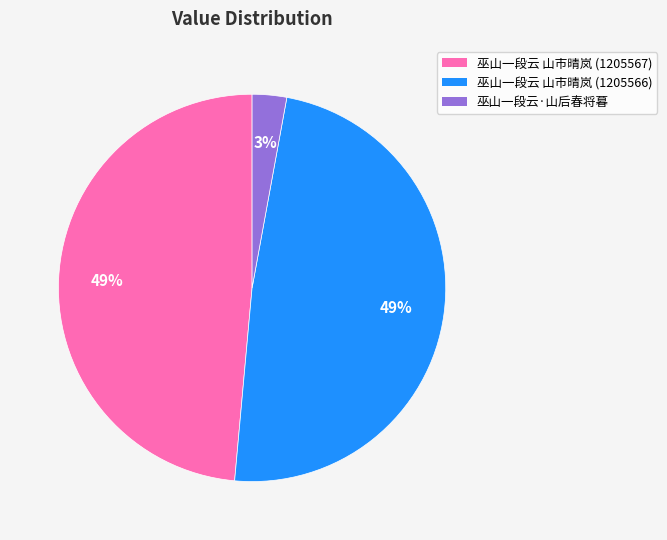

Which has a higher value, 巫山一段云·山后春将暮 or 巫山一段云 山市晴岚 (1205566)?

巫山一段云 山市晴岚 (1205566)